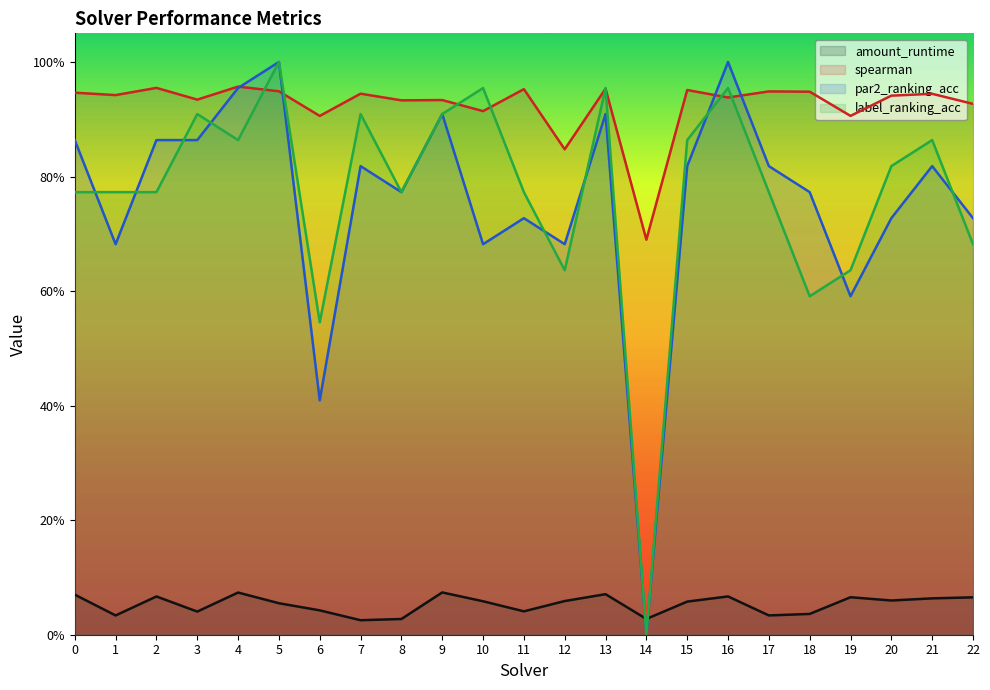

At which category does spearman reach its first local peak?

2